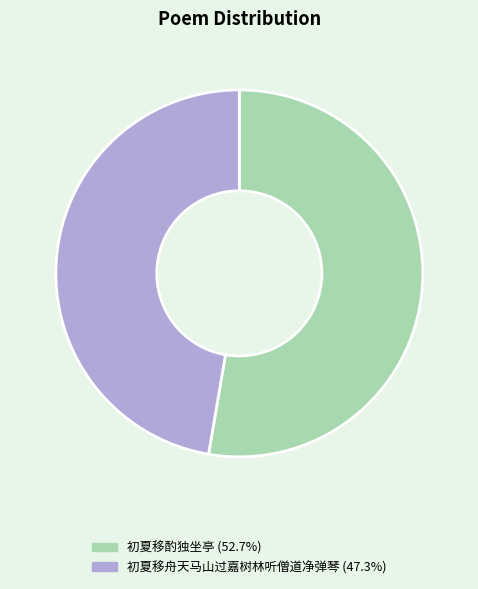

How many slices are in this pie chart?

2